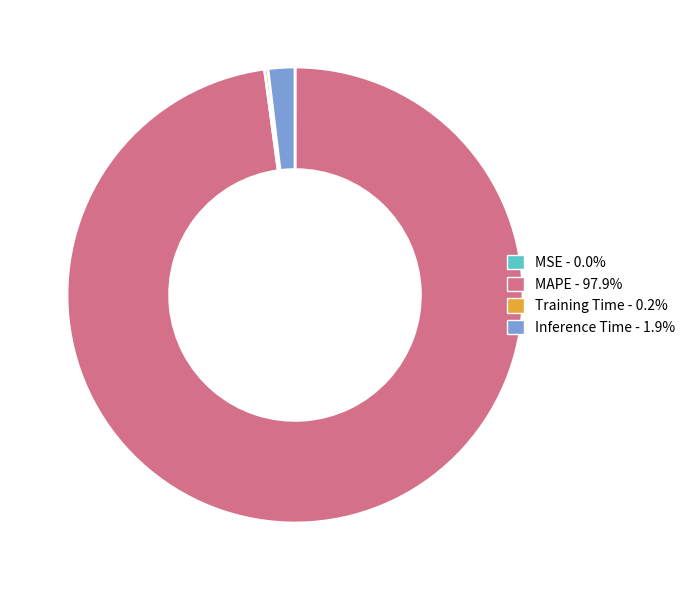

What is the ratio of the value at MAPE to the value at Inference Time?

51.5